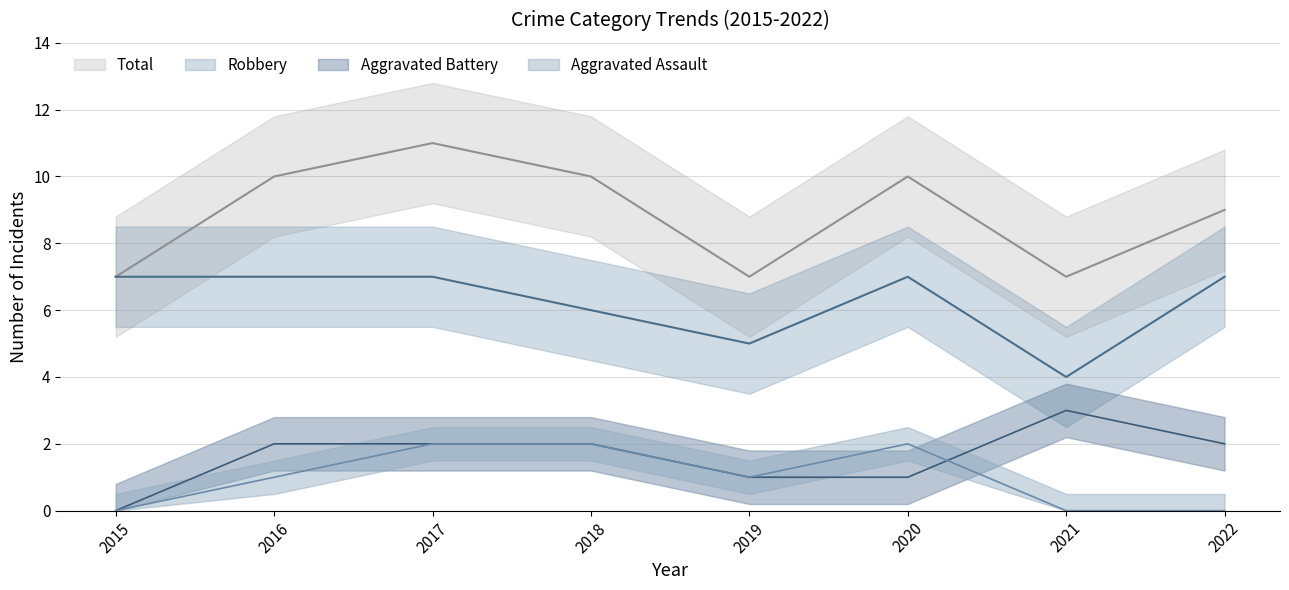

What is the value of the Total point at the 7th from the left?

7